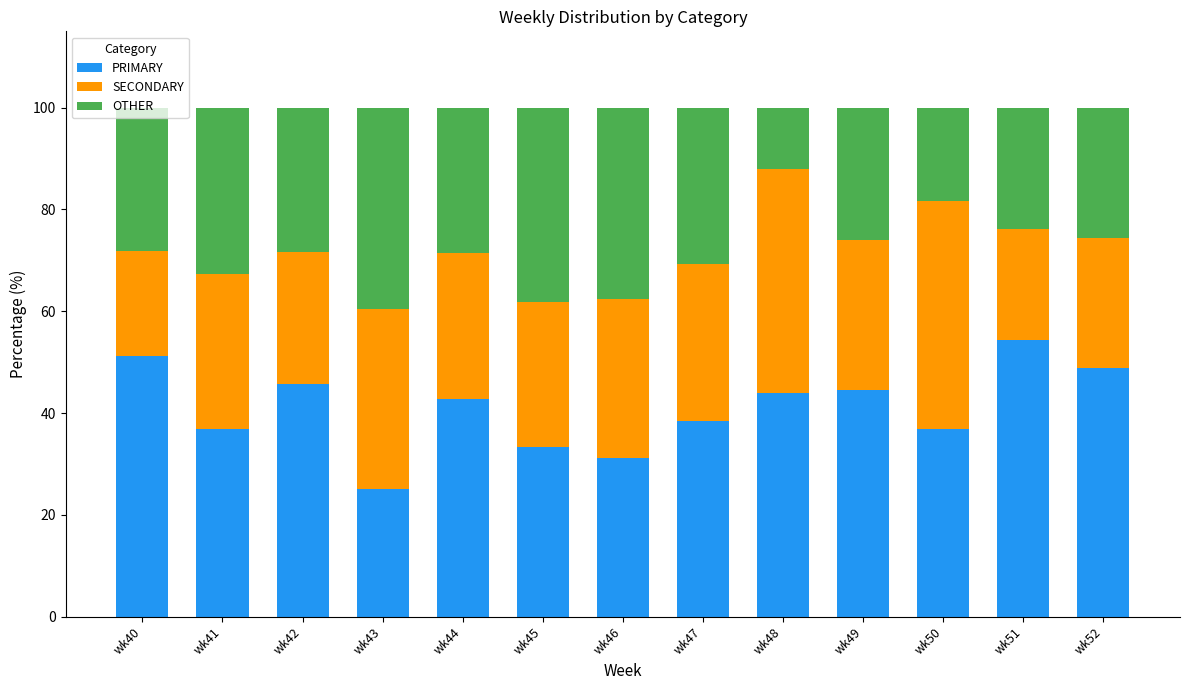

What is the sum of the PRIMARY values at wk52 and wk51?

103.3